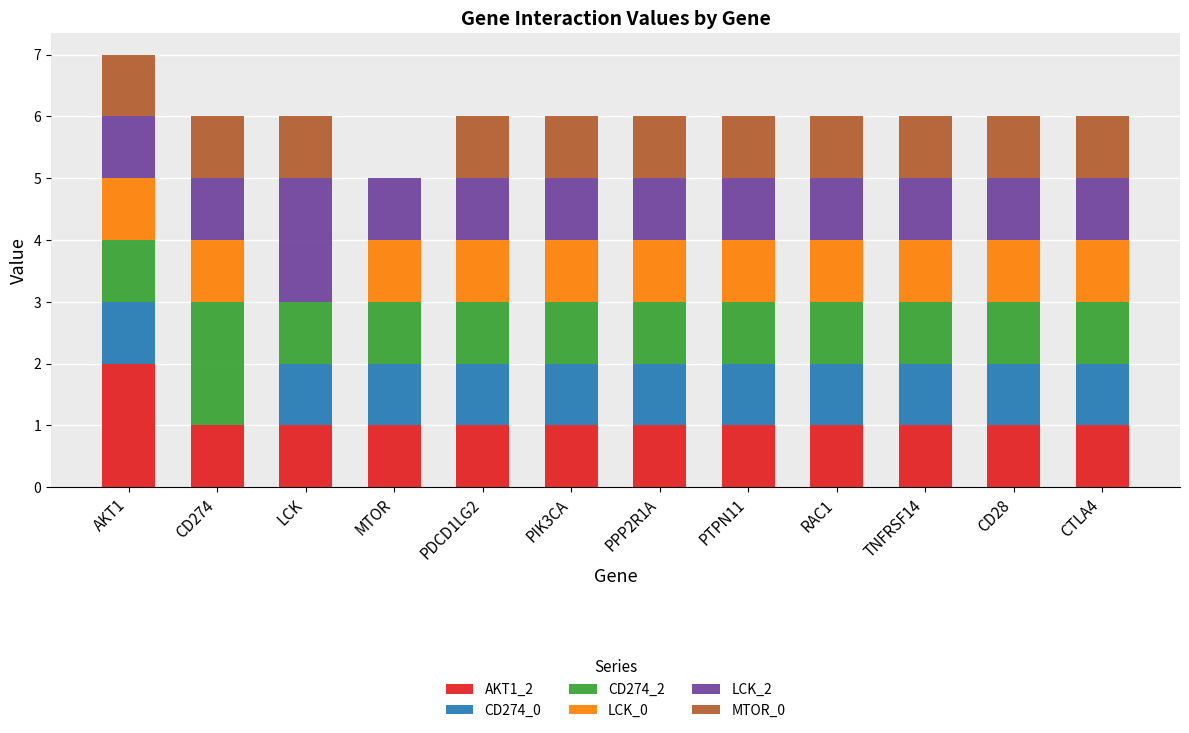

Which category has the highest value in the AKT1_2 series?

AKT1